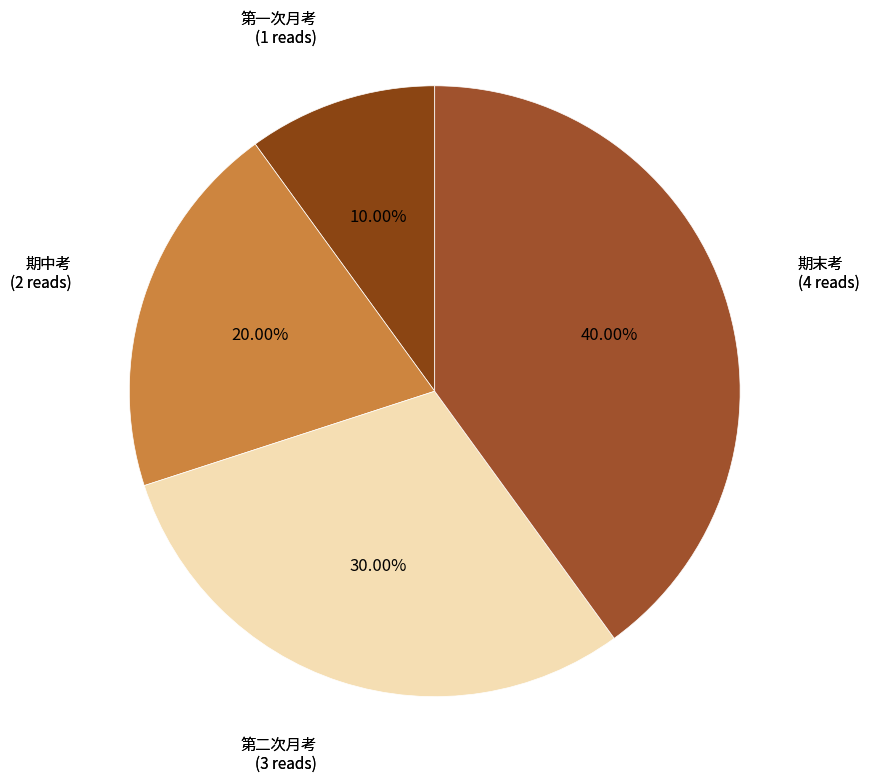

Approximately how many times larger is the value at 期中考 compared to 期末考?

0.5